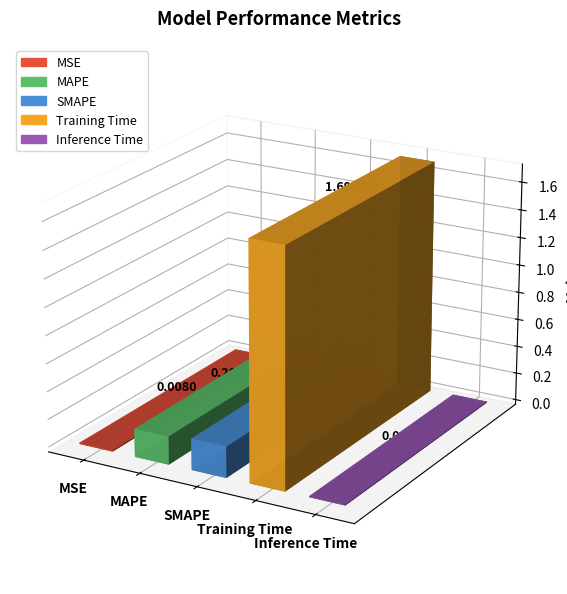

Does the chart contain any negative values?

No